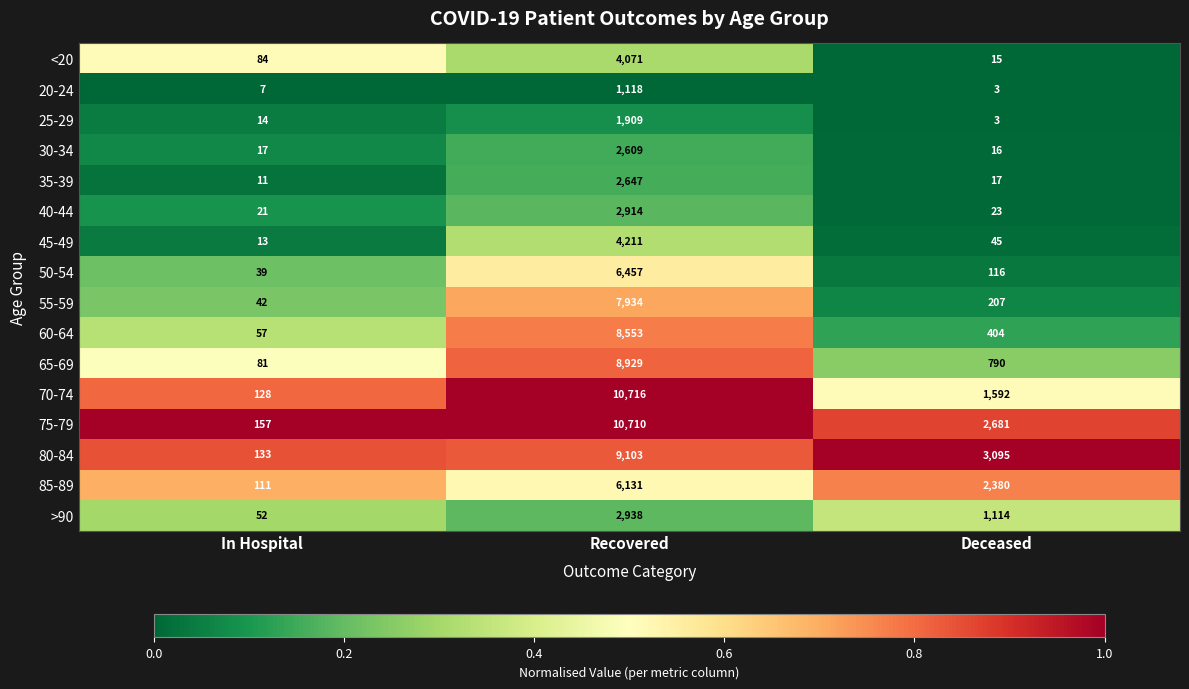

What is the difference between the maximum and minimum values in the 60-64 series?

8496